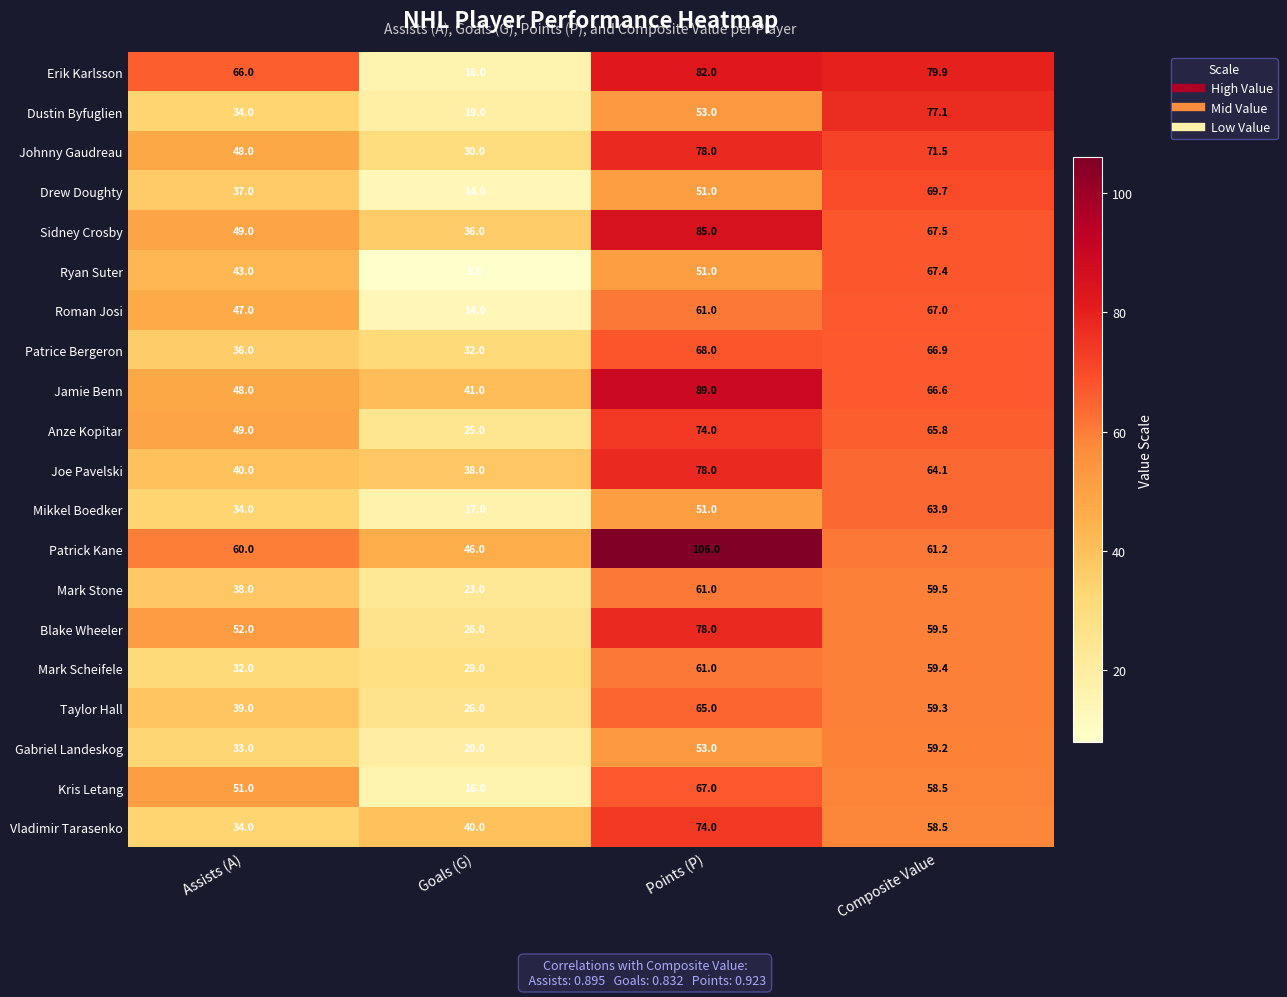

Where does the Jamie Benn series first go above 66?

Points (P)